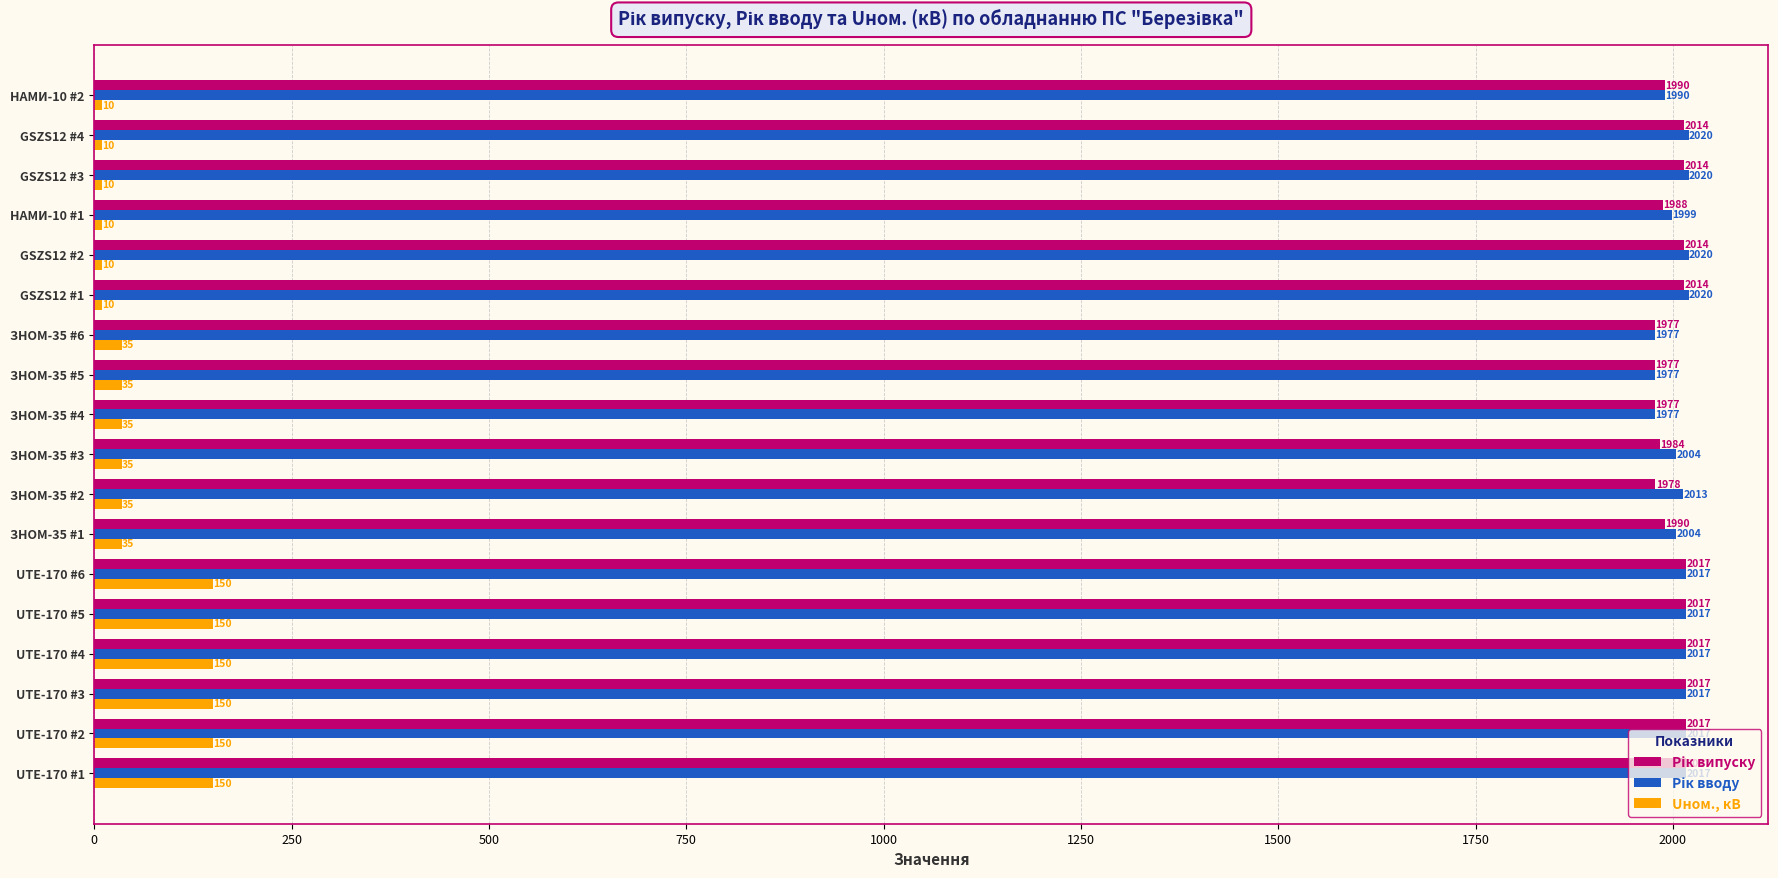

The value of Uном., кВ at UTE-170 #2 is 150. True or false?

True